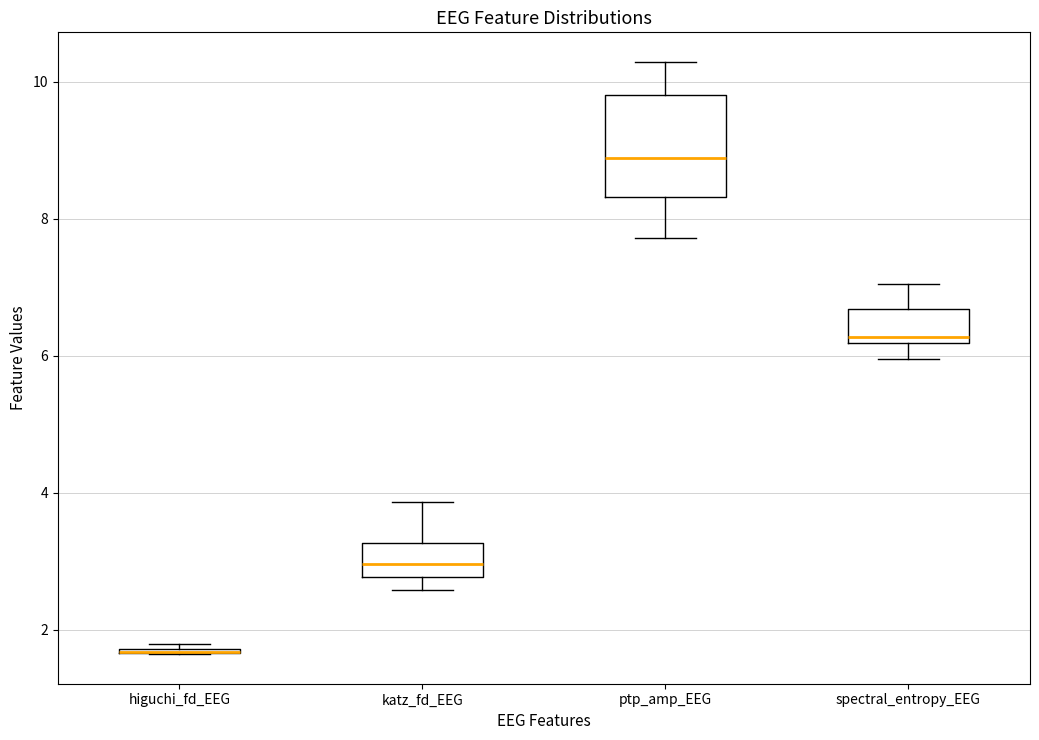

Where is the lower edge of the box for higuchi_fd_EEG on the y-axis? The values are not printed on the chart, so give them approximately, as read against the axis.

1.6